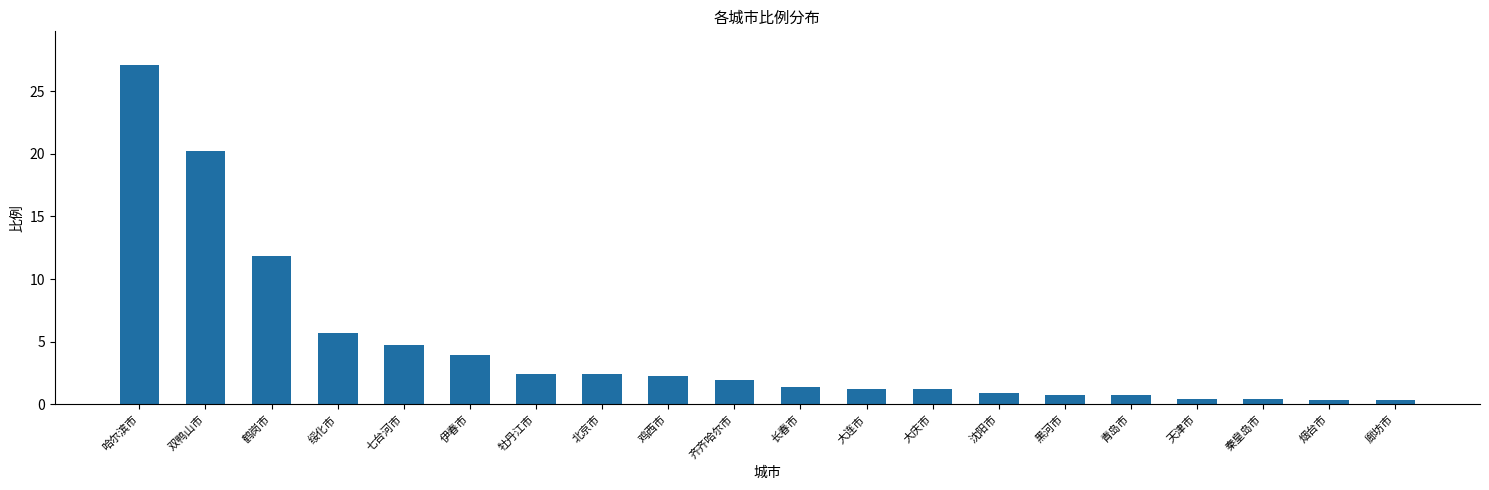

What position from the left is 烟台市?

19